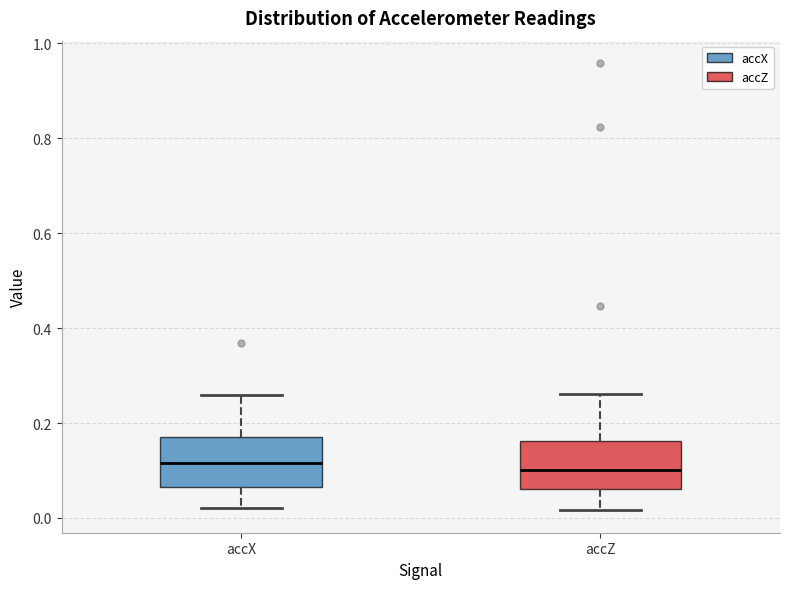

Reading left to right, transcribe this box plot: for each box, give where its median line is, the range the box spans, and where its two whiskers end, as read against the y-axis. The values are not printed on the chart, so give them approximately, as read against the axis.

accX: median 0.12, box 0.06 to 0.16, whiskers 0.02 to 0.26
accZ: median 0.10, box 0.06 to 0.16, whiskers 0.02 to 0.26